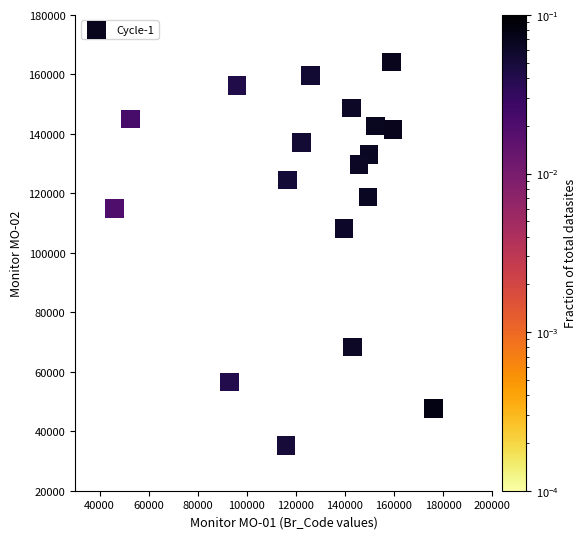

What Y value in the scatter plot is closest to 99617?

108104